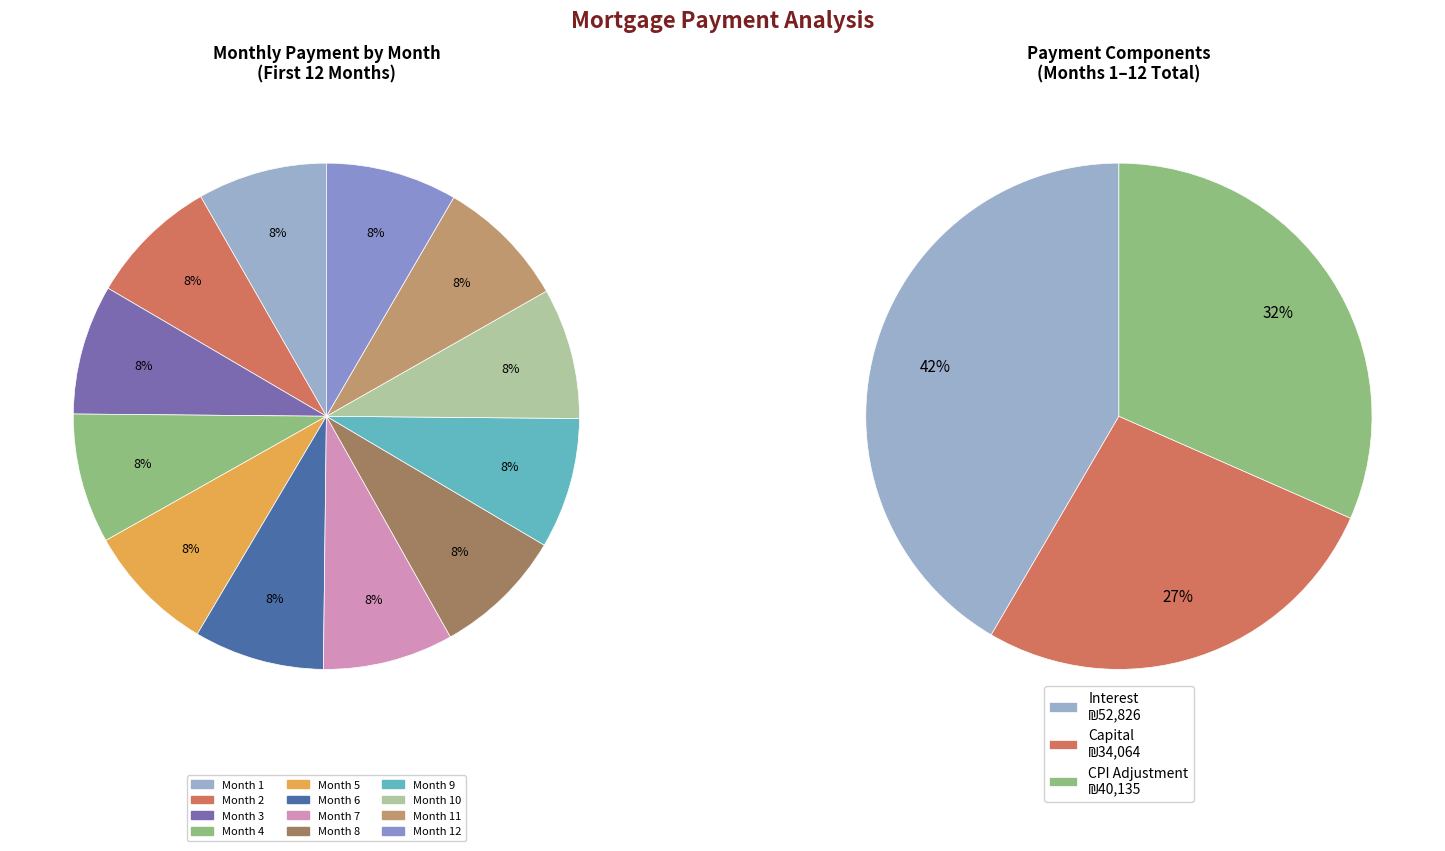

Which series changed the most between Month 3 and Month 11?

capital